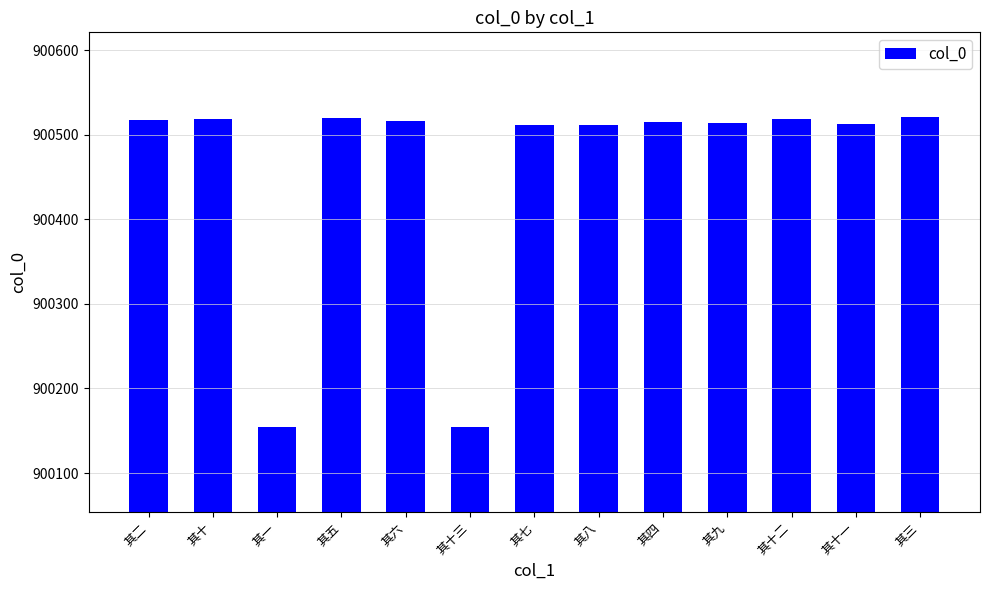

What is the sum of all values?

11705985